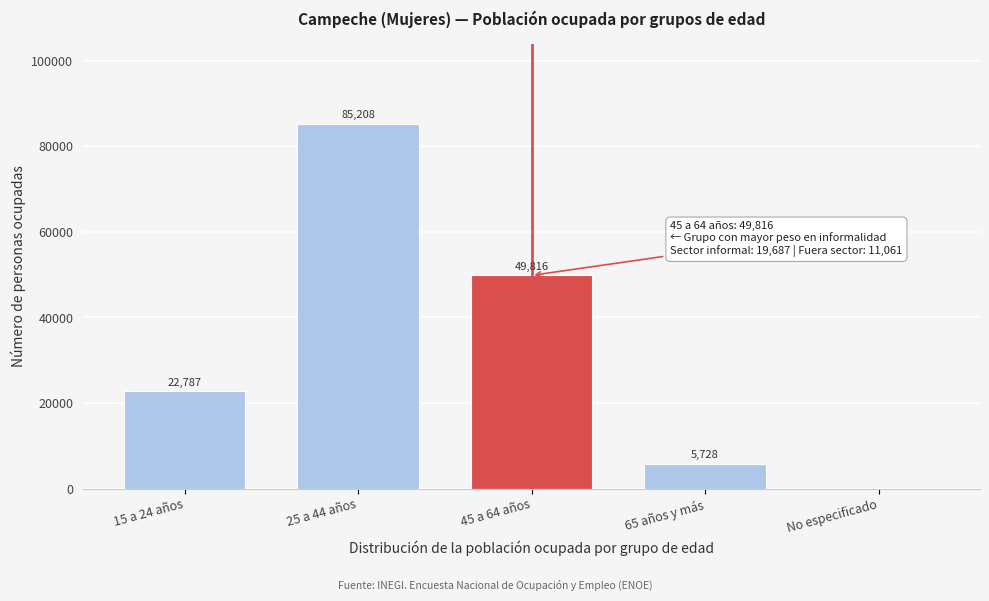

Reading left to right, extract all data points from this chart.

15 a 24 años=22787	25 a 44 años=85208	45 a 64 años=49816	65 años y más=5728	No especificado=83